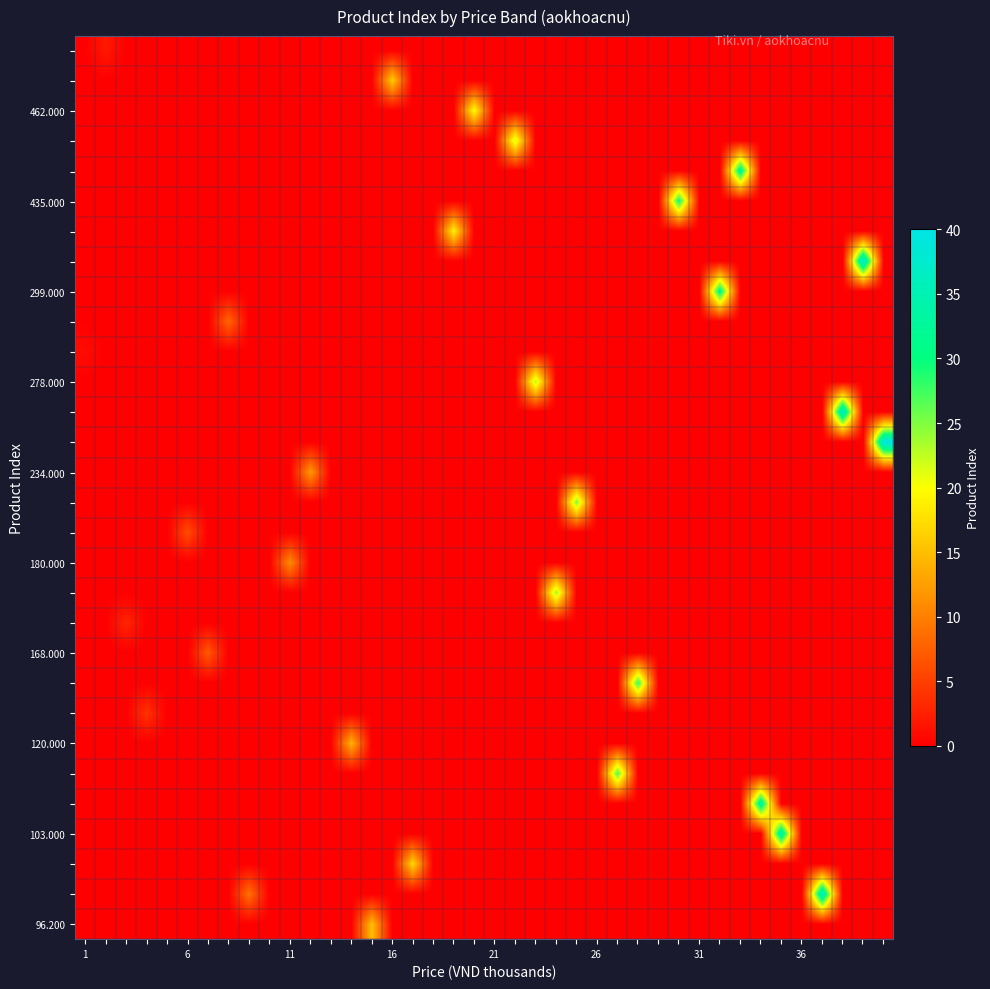

Which label corresponds to the largest value in the chart?

39